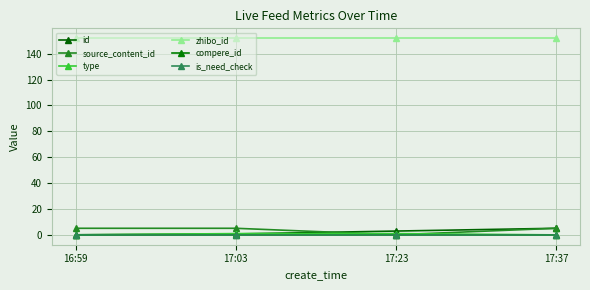

What is the label of the 3rd point from the left?

17:23